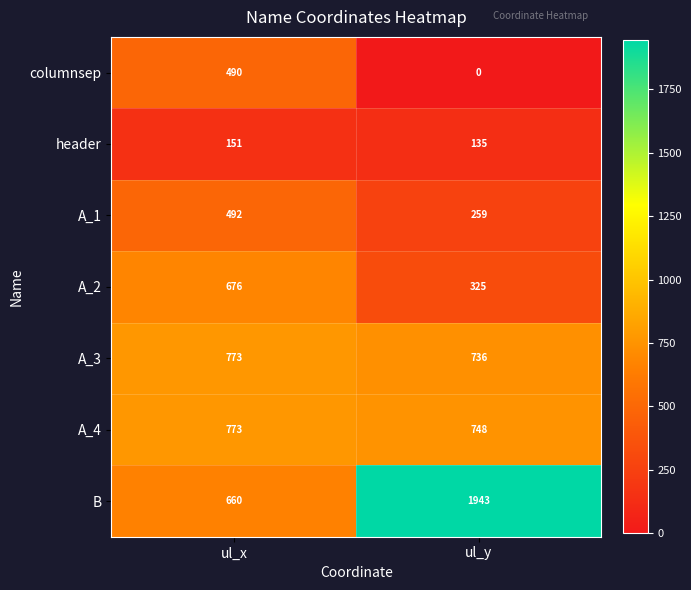

Rank the categories by columnsep value from highest to lowest.

ul_x, ul_y